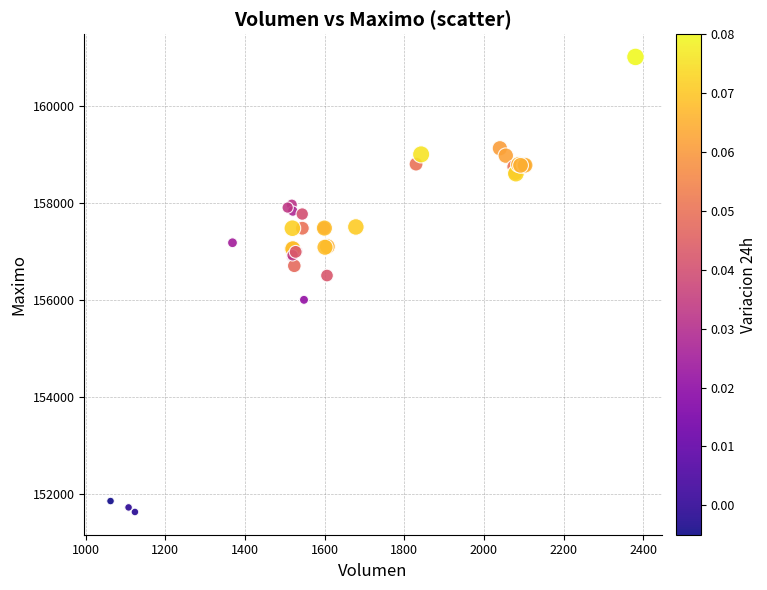

What Y value in the scatter plot is closest to 156316?

156500